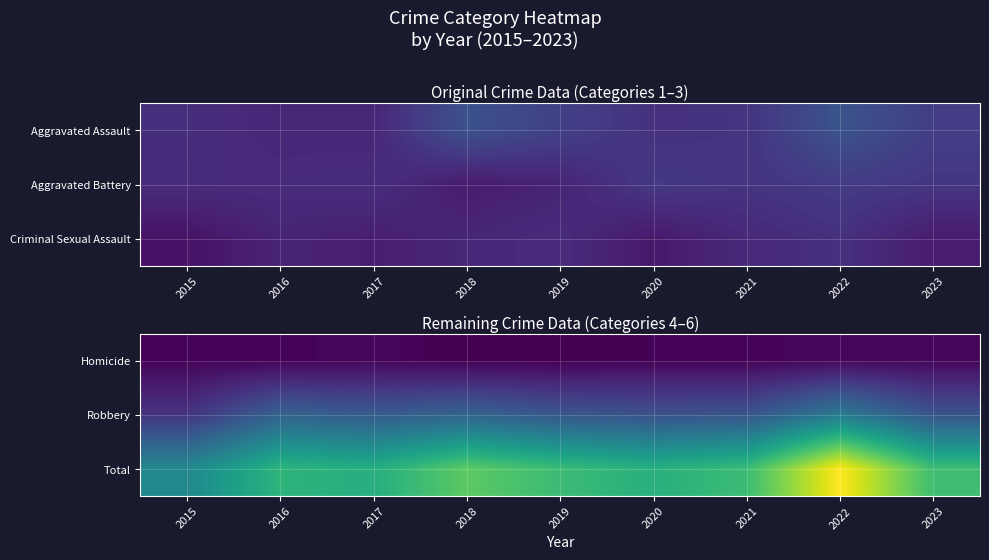

Is it true that Total equals 100 at 2017?

False